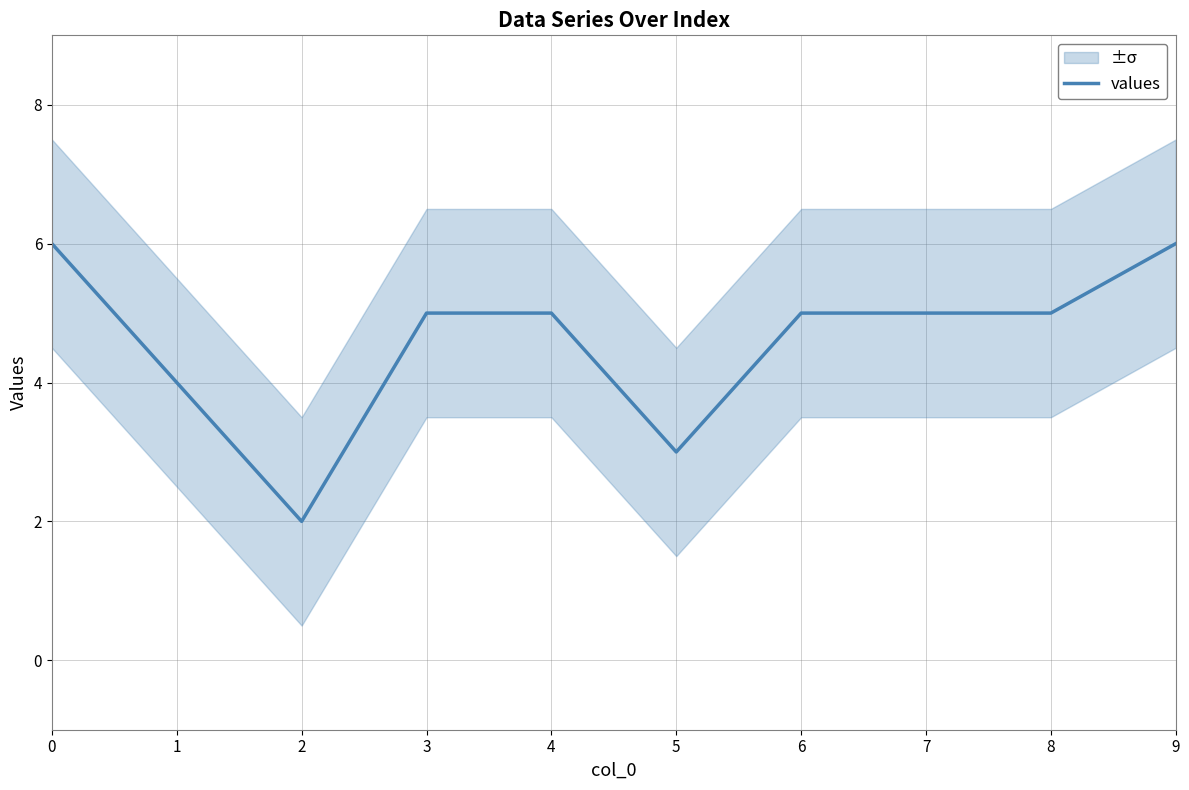

What is the change in value from 3 to 9?

+1